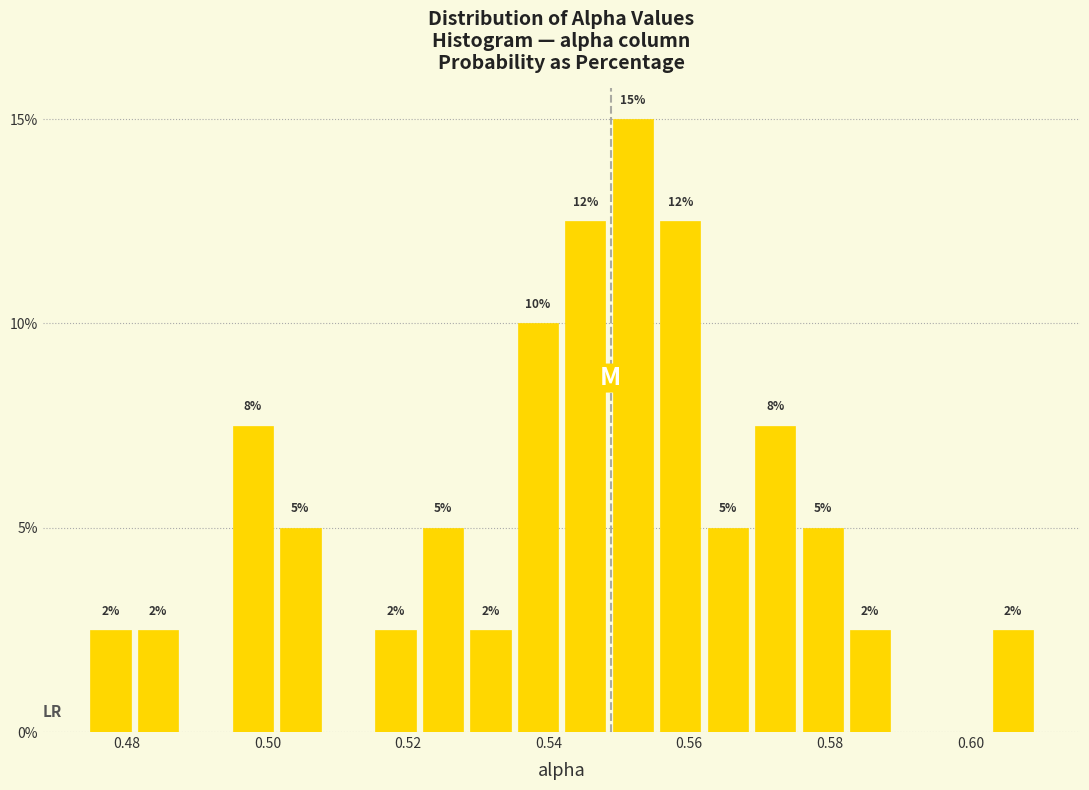

Around what value on the x-axis is the tallest bar? Give the approximate position of its centre, as read against the axis.

0.552